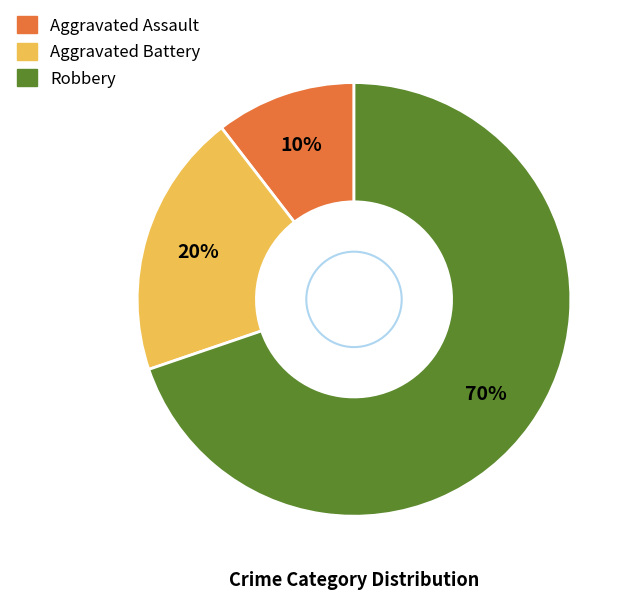

What is the largest slice in the pie chart?

Robbery